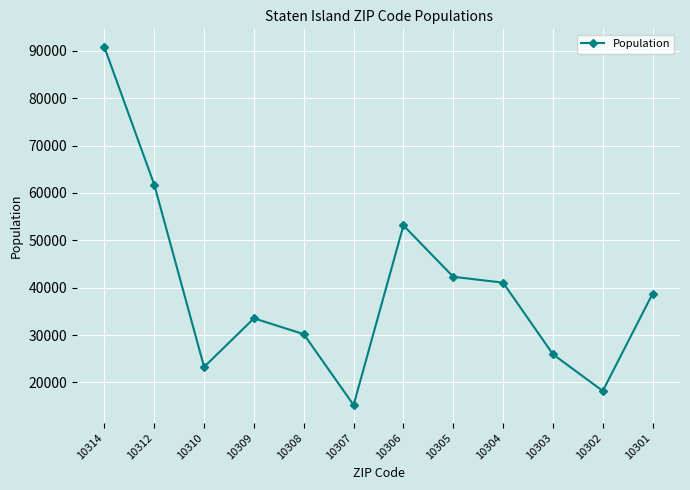

What is the difference between the second highest and minimum values?

46509